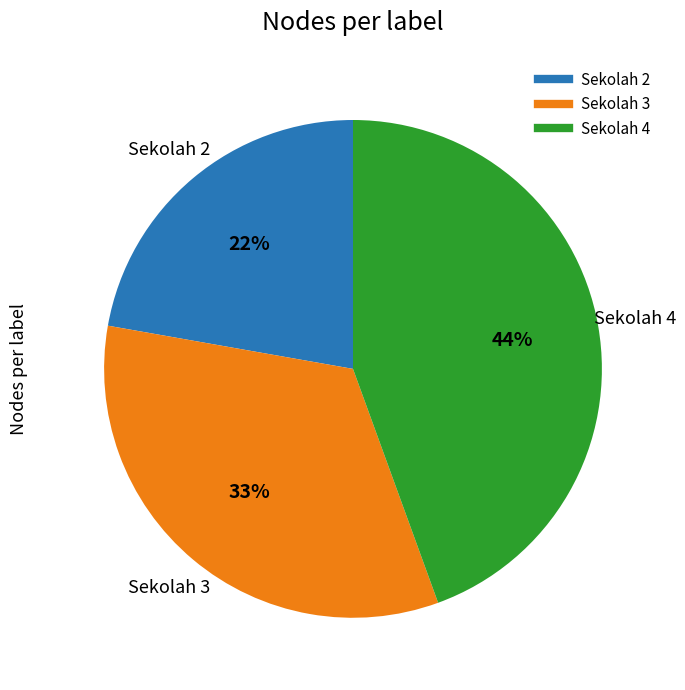

Rank the categories by value from lowest to highest.

Sekolah 2, Sekolah 3, Sekolah 4